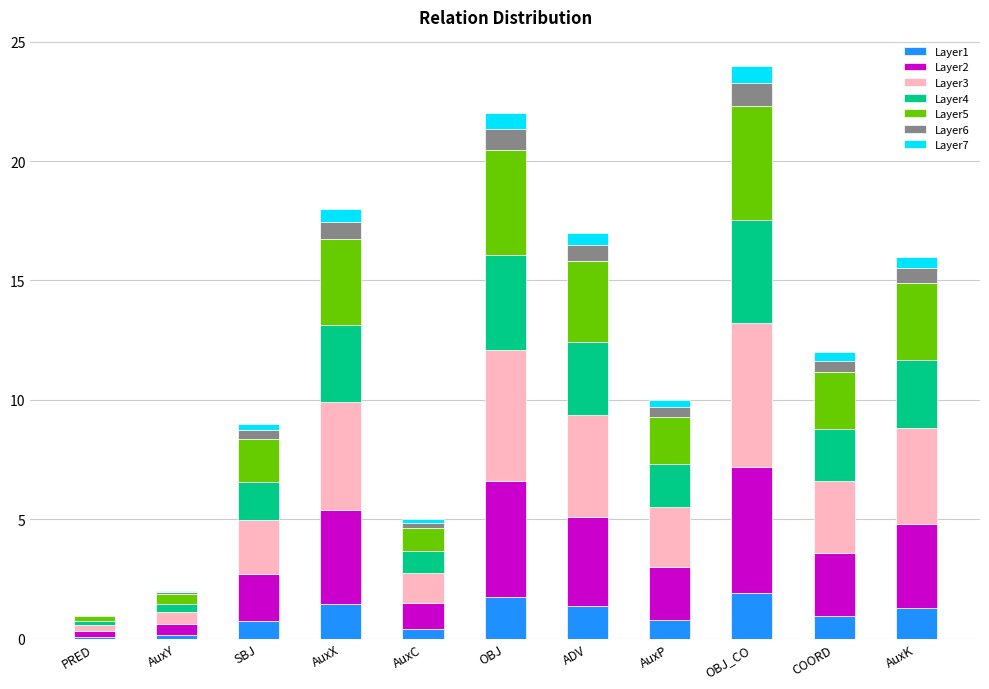

What is the highest value of the Layer1 series?

1.9